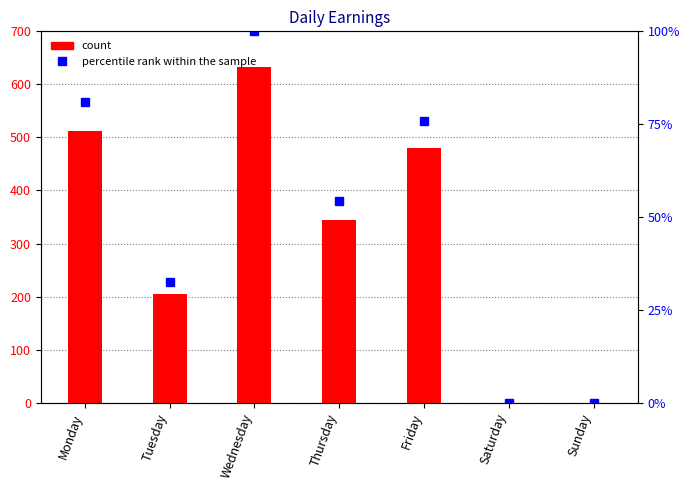

At how many categories does at least one series exceed 553?

1